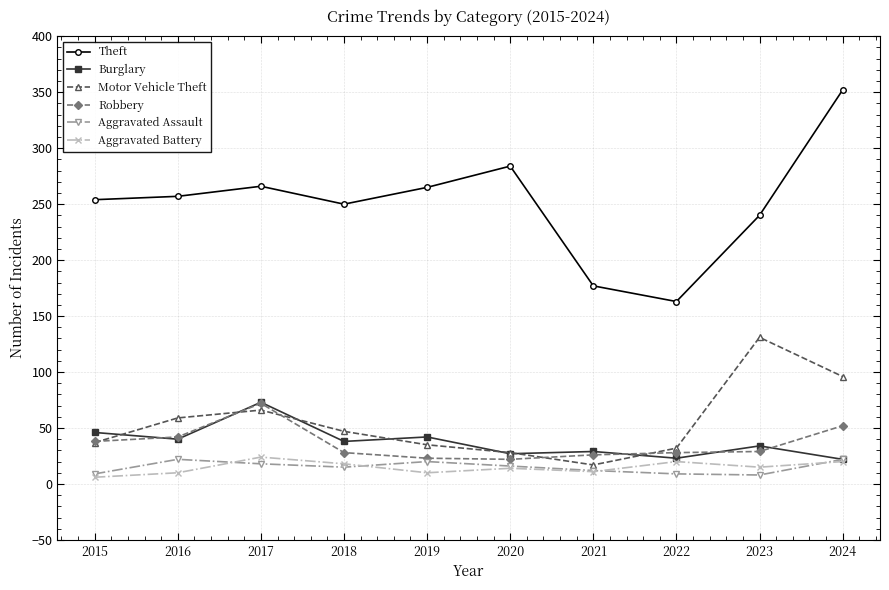

True or false: Theft and Burglary cross at least once.

False